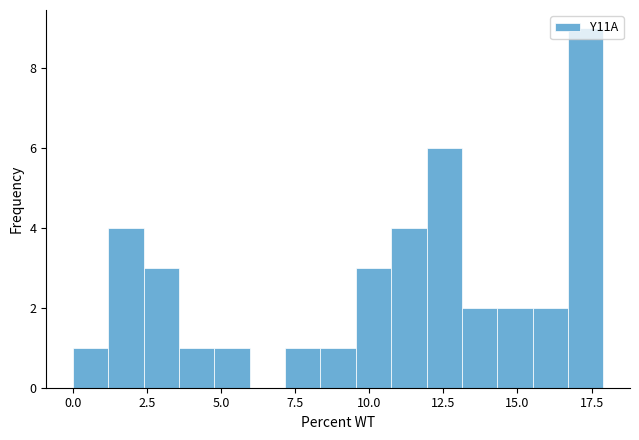

Read against the x-axis, roughly where is the centre of the tallest bar?

17.5